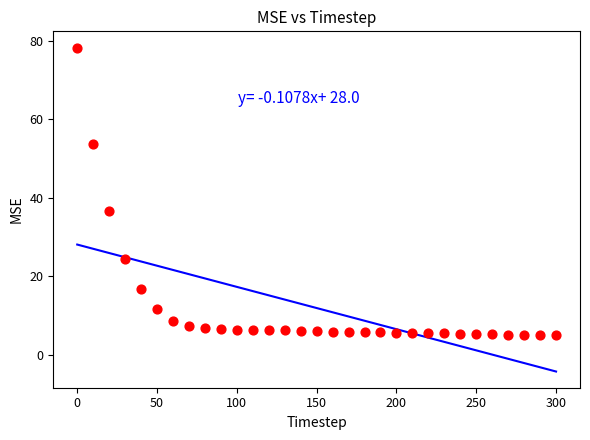

What is the range of Y values (max minus min)?

73.3